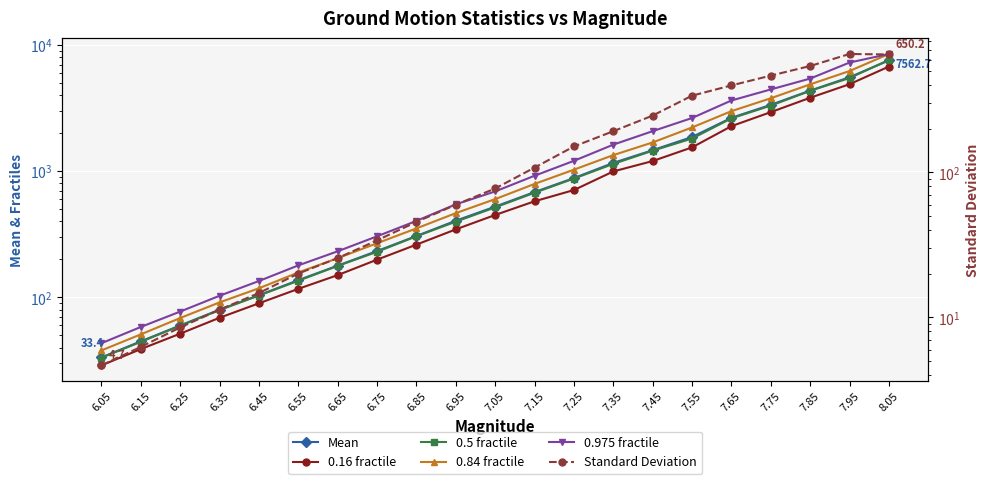

How many lines are shown in the chart?

6